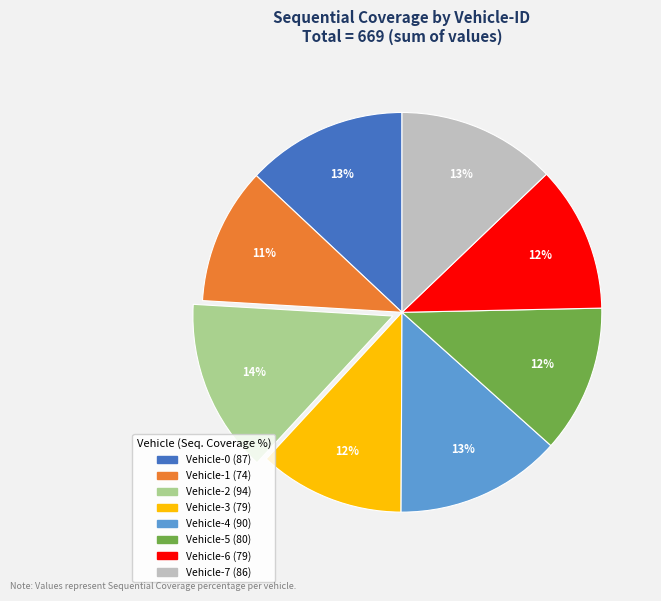

To the nearest percent, what is the average slice percentage?

12%